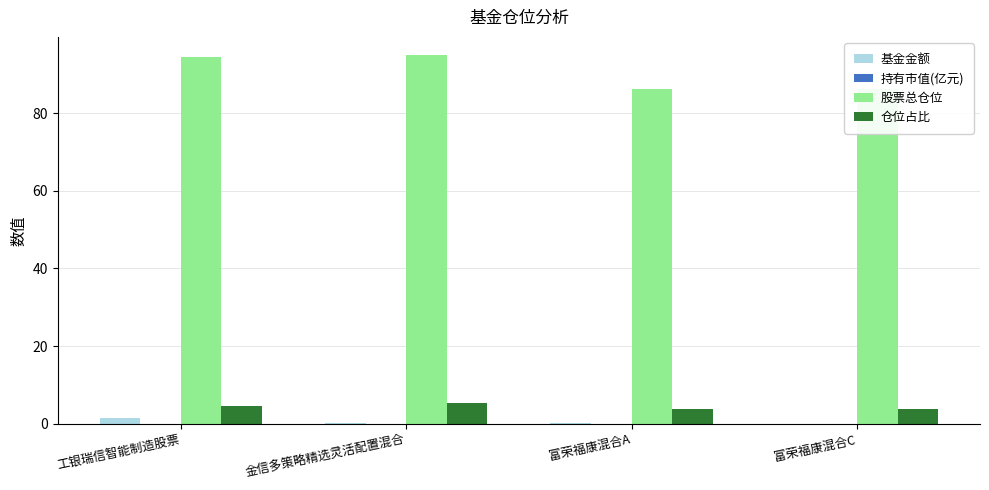

How many data points in 股票总仓位 are above 94?

2